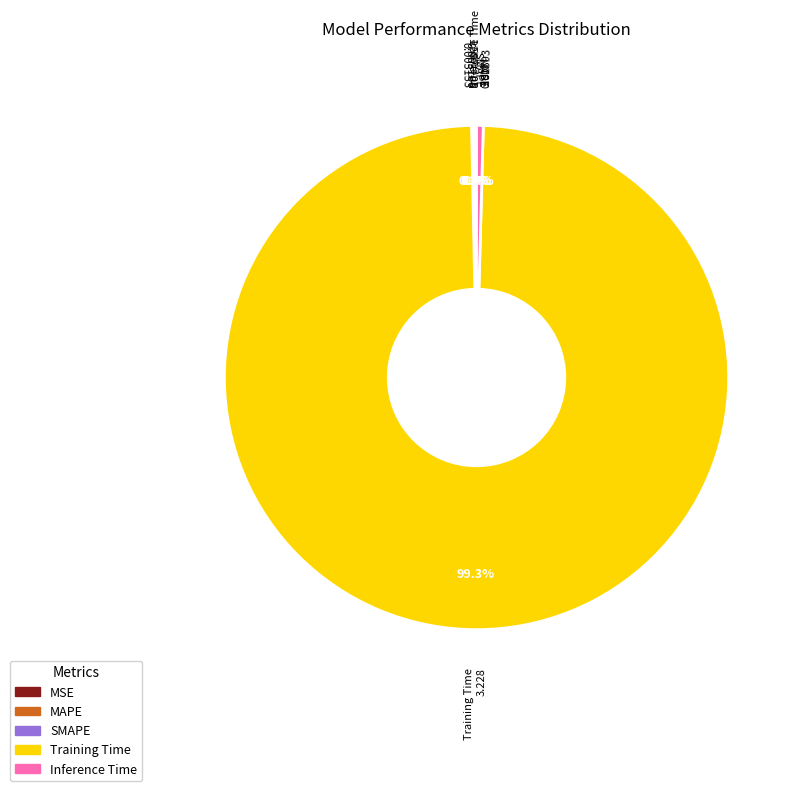

Which slice is the largest?

Training Time